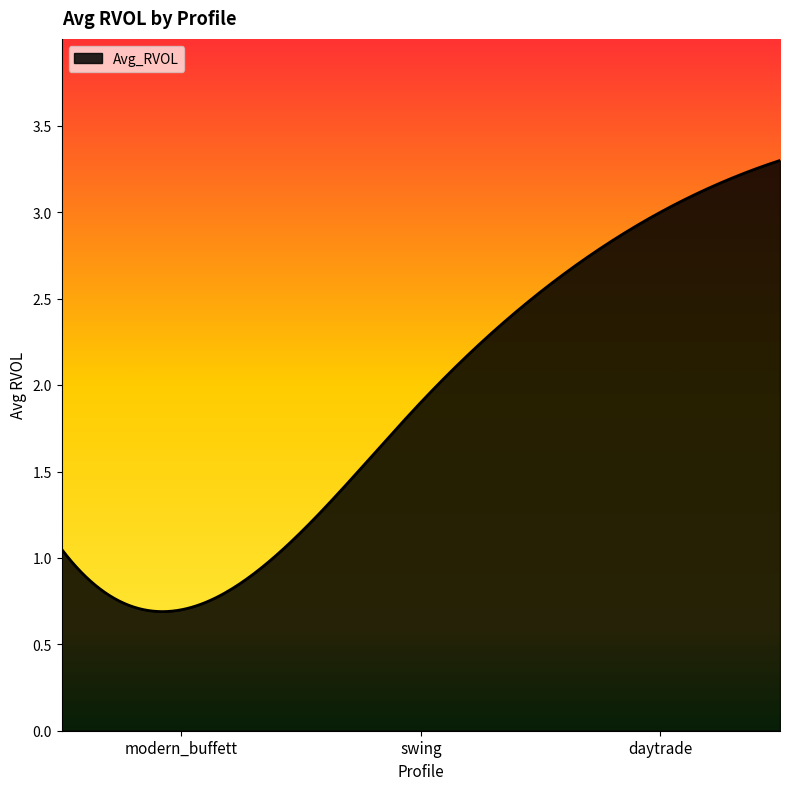

What is the label of the 1st point from the right?

daytrade